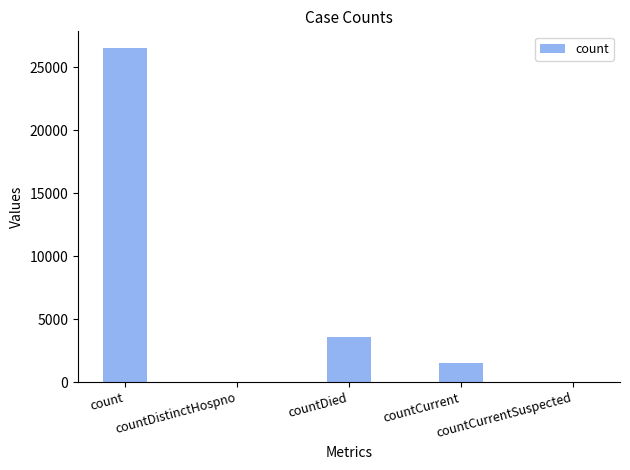

At which category does the chart reach its peak across all series?

count